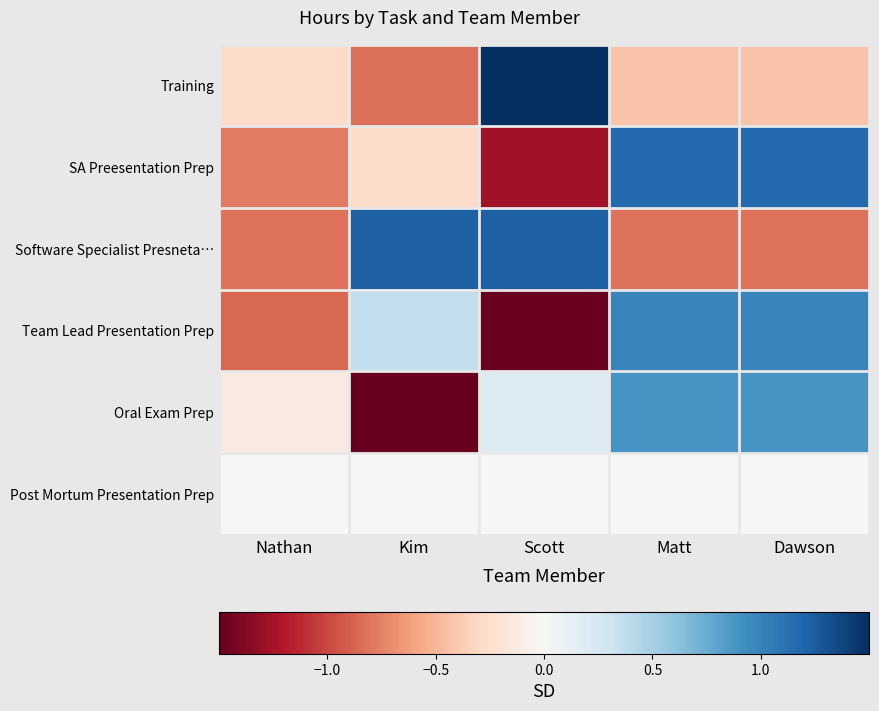

Between Nathan and Kim, which series saw the biggest shift?

Software Specialist Presneta…